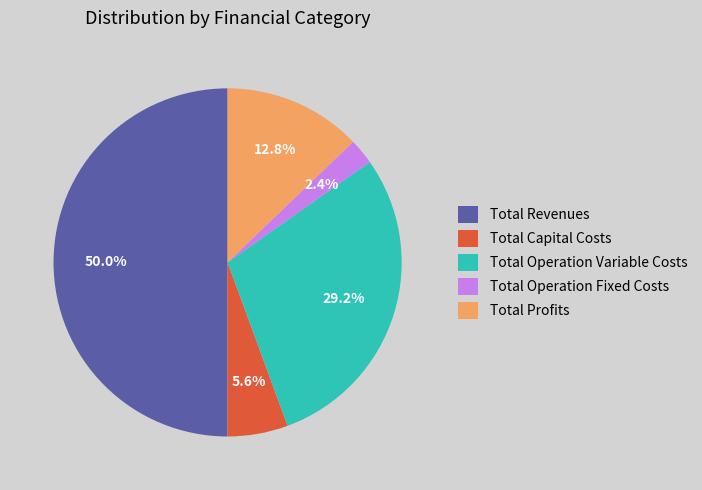

What percentage do Total Operation Variable Costs and Total Profits together represent?

42.0%